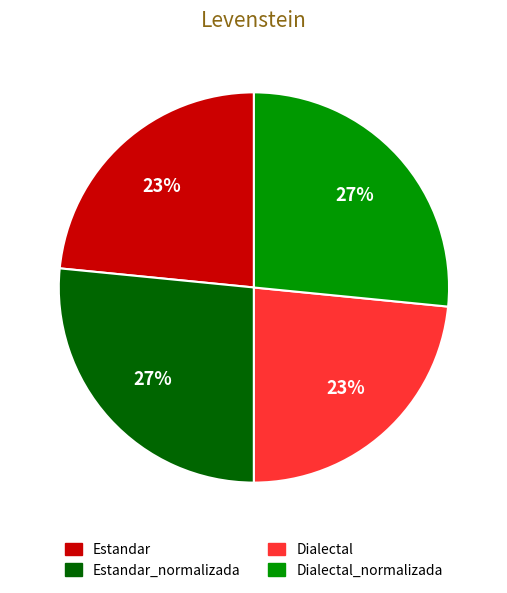

To the nearest percent, what percentage of the pie is Estandar_normalizada?

27%